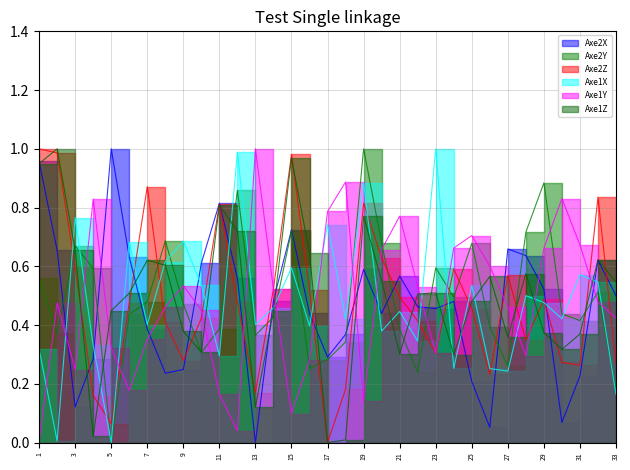

How many intersections are there between Axe2Y and Axe1X?

13